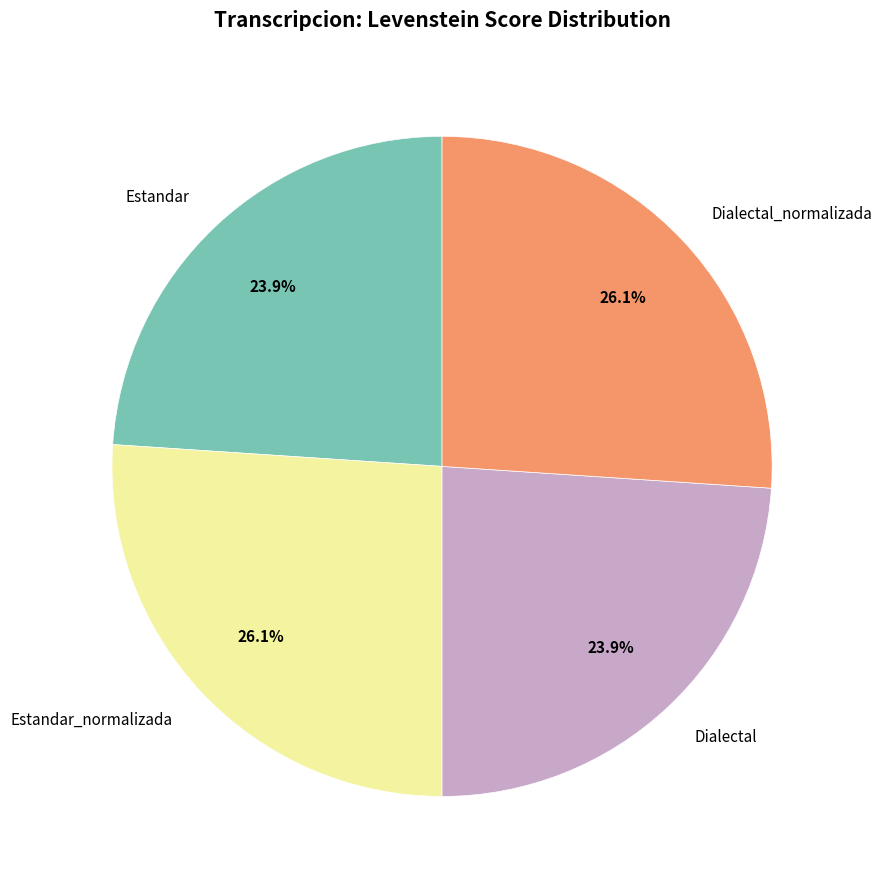

To the nearest percent, what portion does Dialectal_normalizada represent?

26%